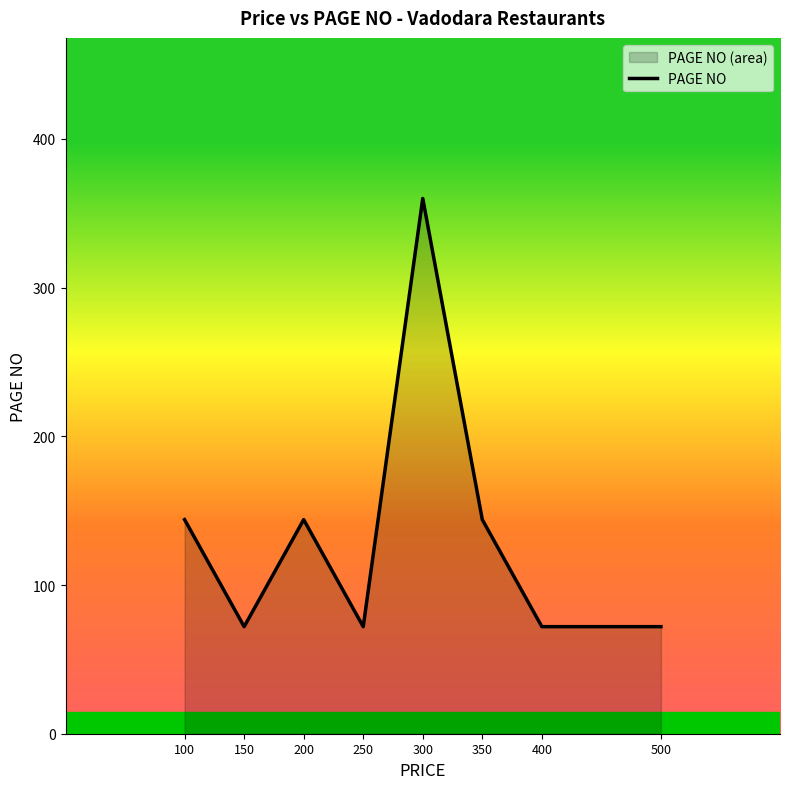

What is the minimum value shown in the chart?

72